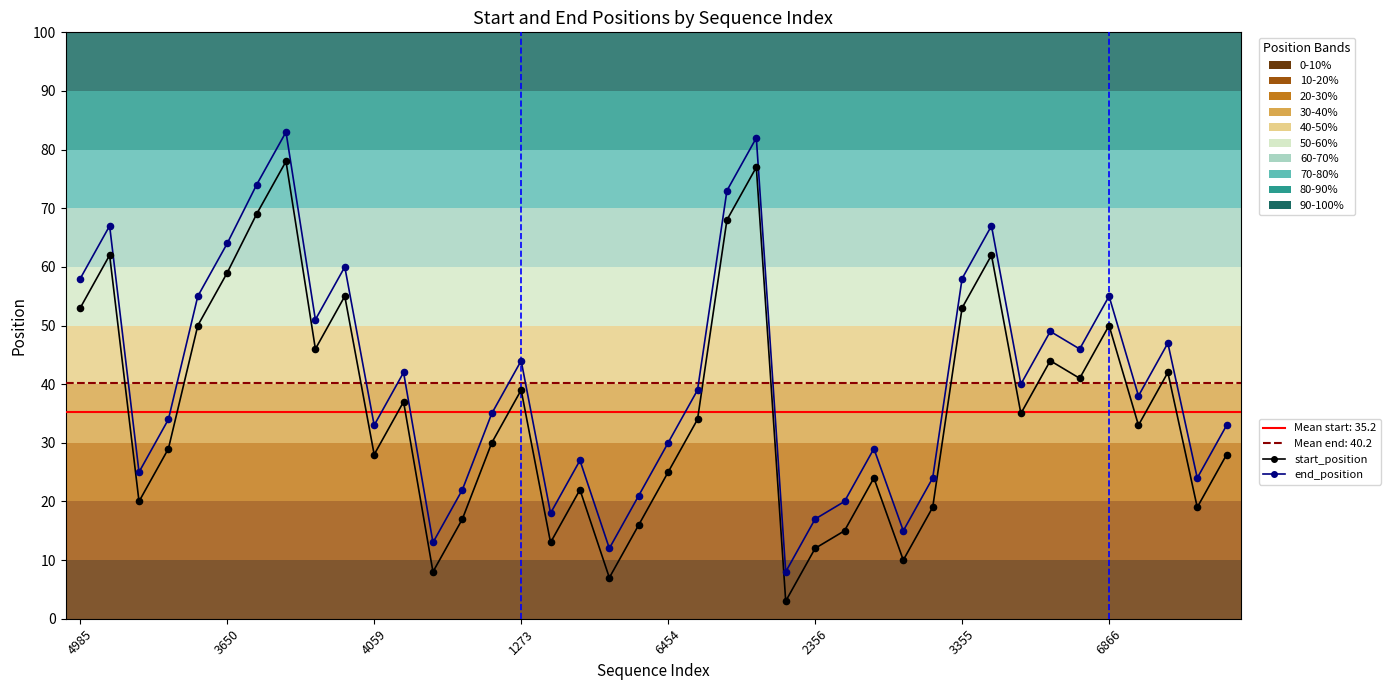

What are all the series names shown in the legend?

start_position, end_position